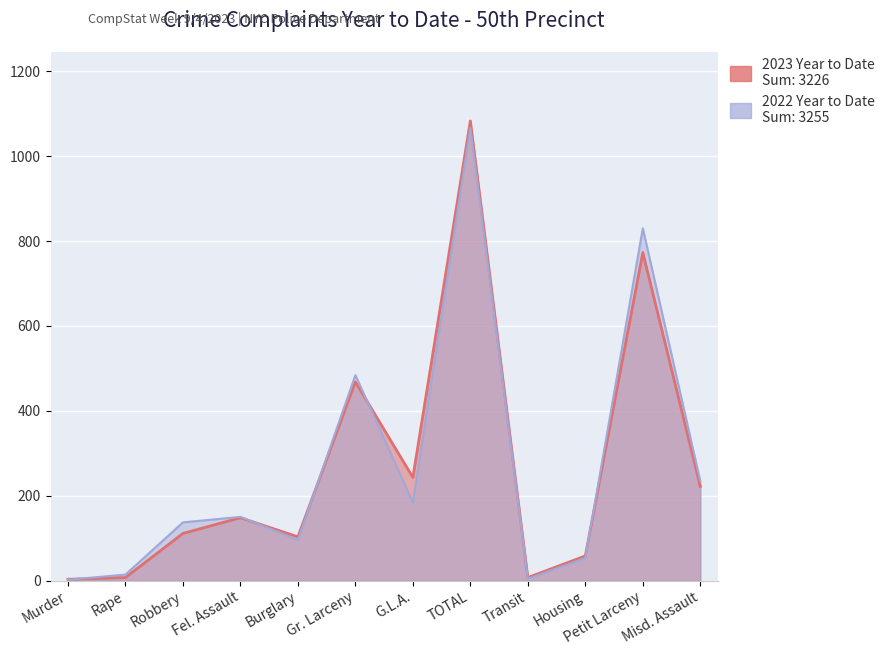

True or false: 2023 Year to Date and 2022 Year to Date intersect in this chart.

True